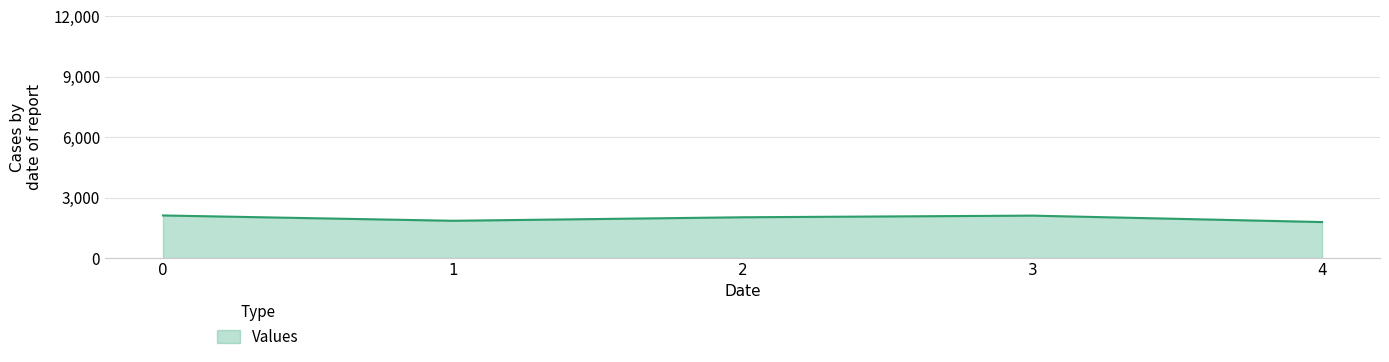

How many lines are shown in the chart?

1